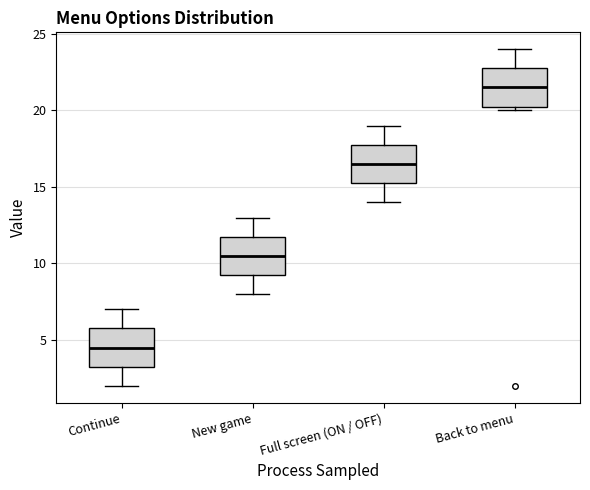

Reading left to right, read every box against the y-axis: the position of its median line, the range the box covers, and the ends of its whiskers. The values are not printed on the chart, so give them approximately, as read against the axis.

Continue: median 4.5, box 3.5 to 6.0, whiskers 2.0 to 7.0
New game: median 10.5, box 9.5 to 12.0, whiskers 8.0 to 13.0
Full screen (ON / OFF): median 16.5, box 15.5 to 18.0, whiskers 14.0 to 19.0
Back to menu: median 21.5, box 20.5 to 23.0, whiskers 20.0 to 24.0